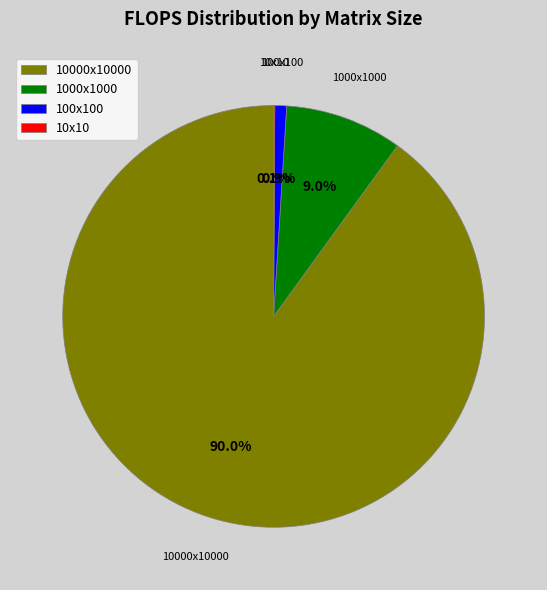

What percentage do 10000x10000 and 1000x1000 together represent?

99.0%